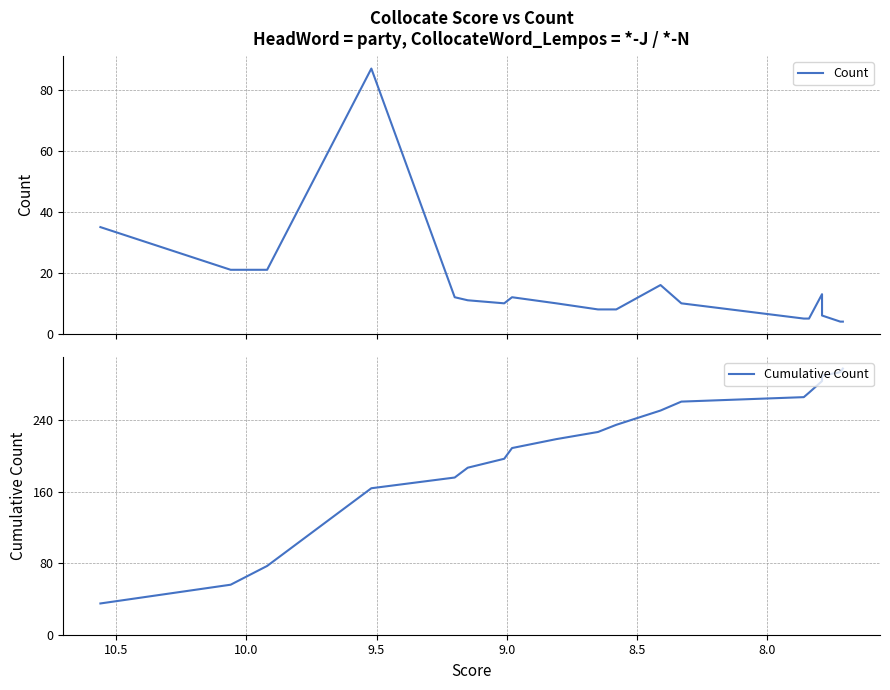

What is the average value of the Cumulative Count series?

210